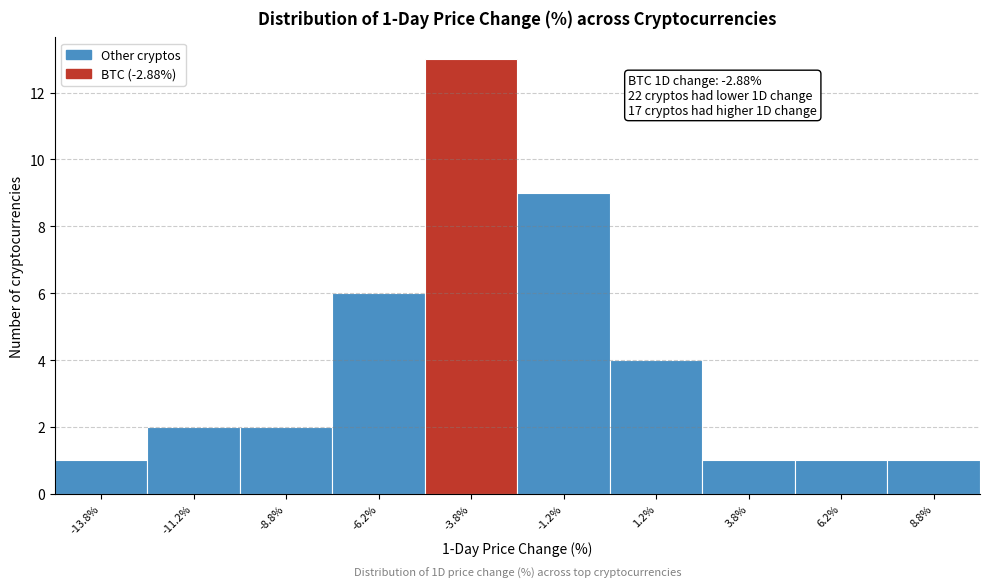

Which range on the x-axis has the tallest bar?

-5.0 to -2.5